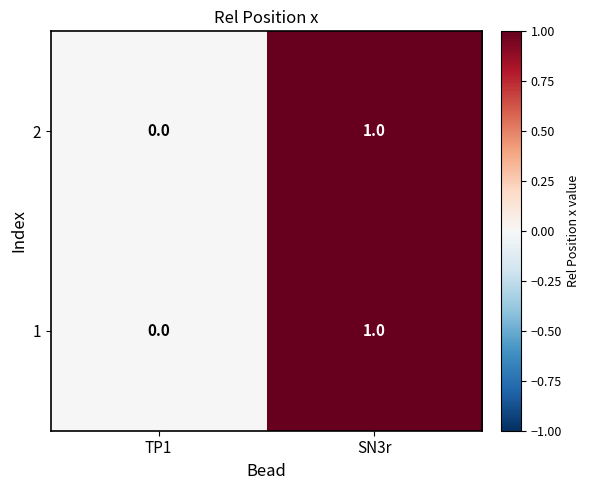

List the labels in order of 2 value, smallest first.

TP1, SN3r